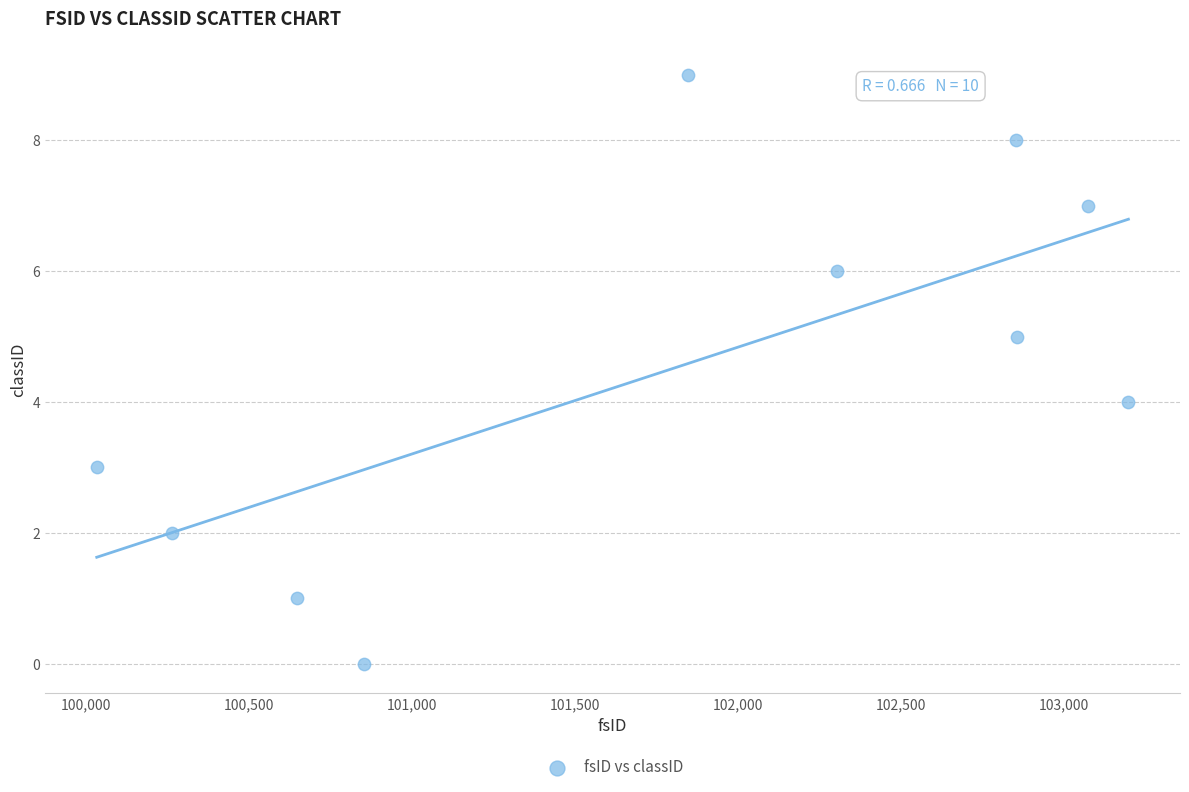

What is the average X value?

101793